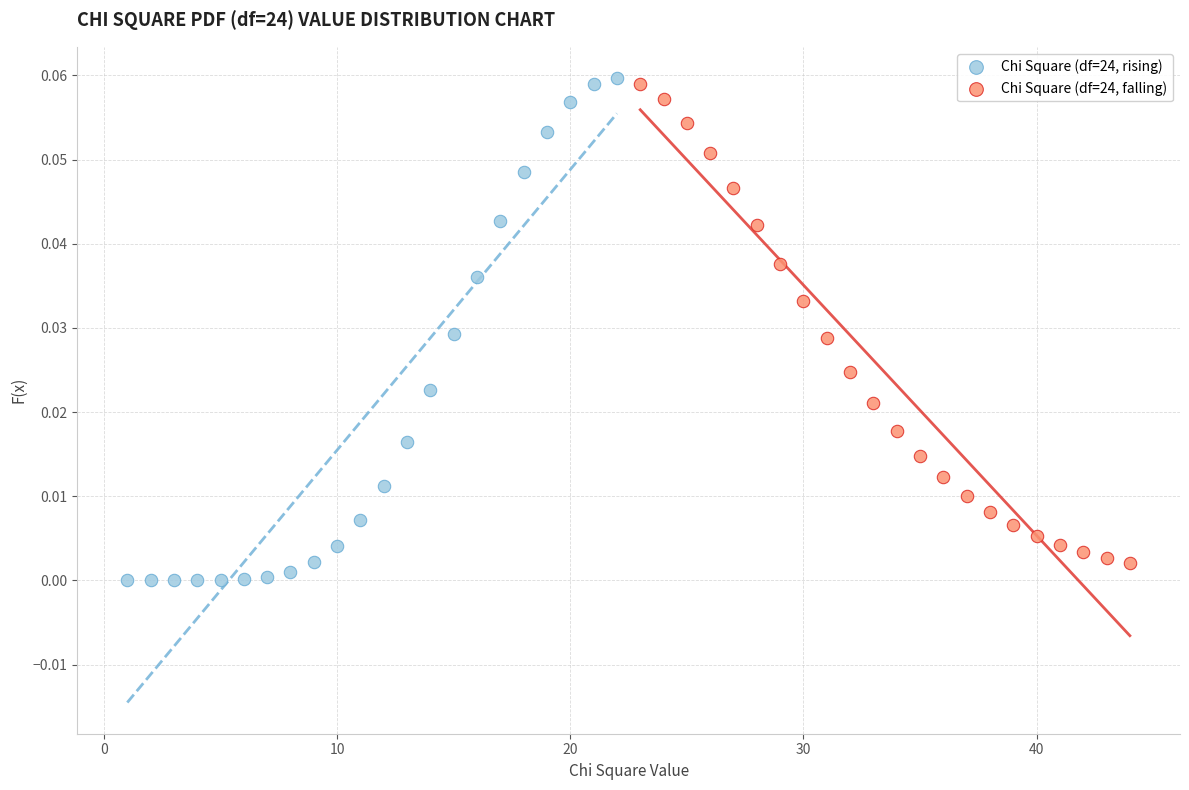

Which series reaches the maximum Y coordinate?

Chi Square (df=24, rising)